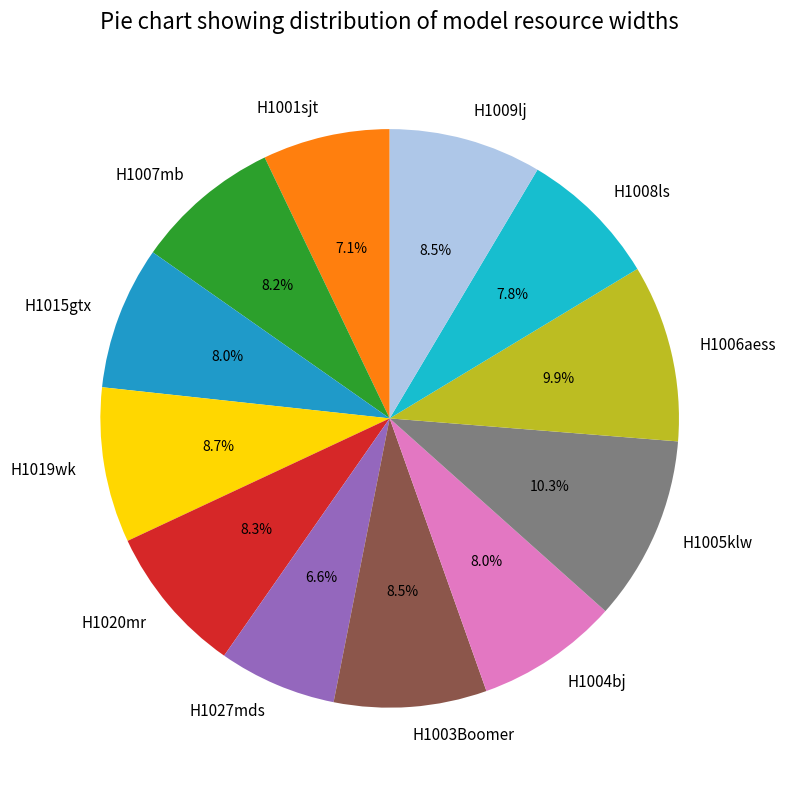

How many segments does this pie chart have?

12